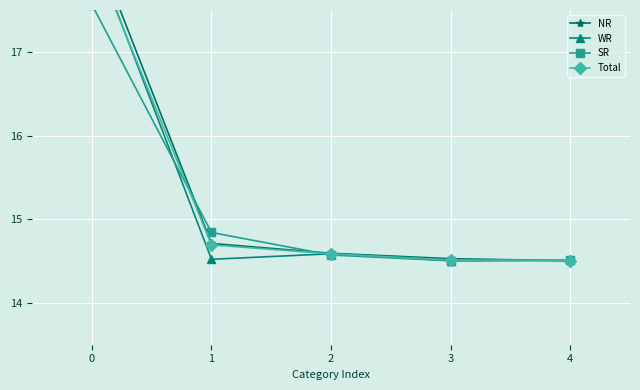

What is the difference between the second highest and second lowest values in the NR series?

0.2